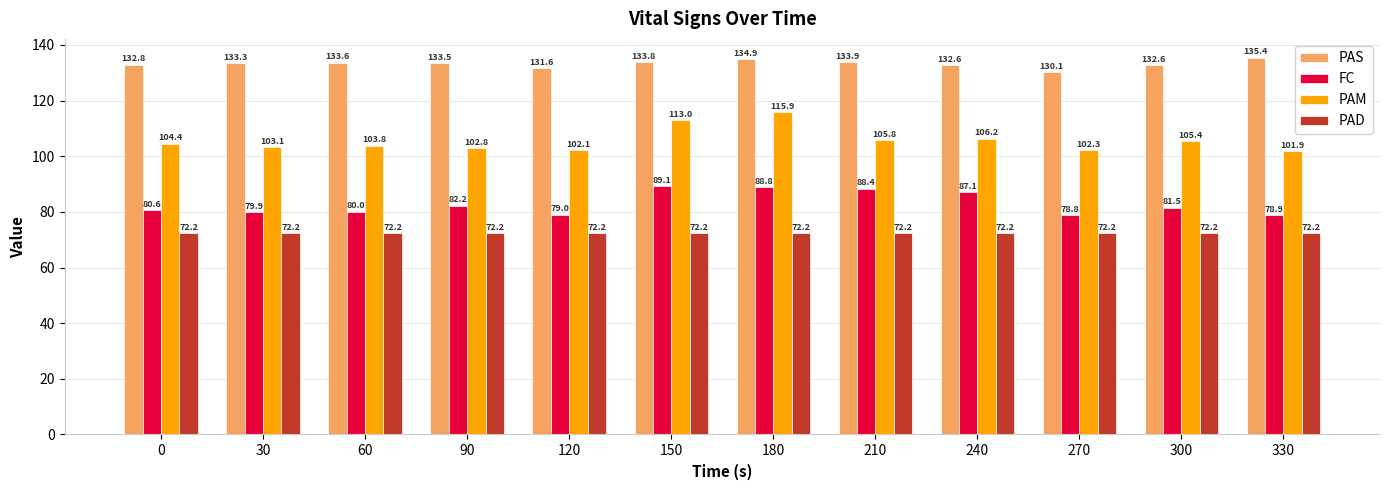

Rank the series by their average value, from highest to lowest.

PAS, PAM, FC, PAD